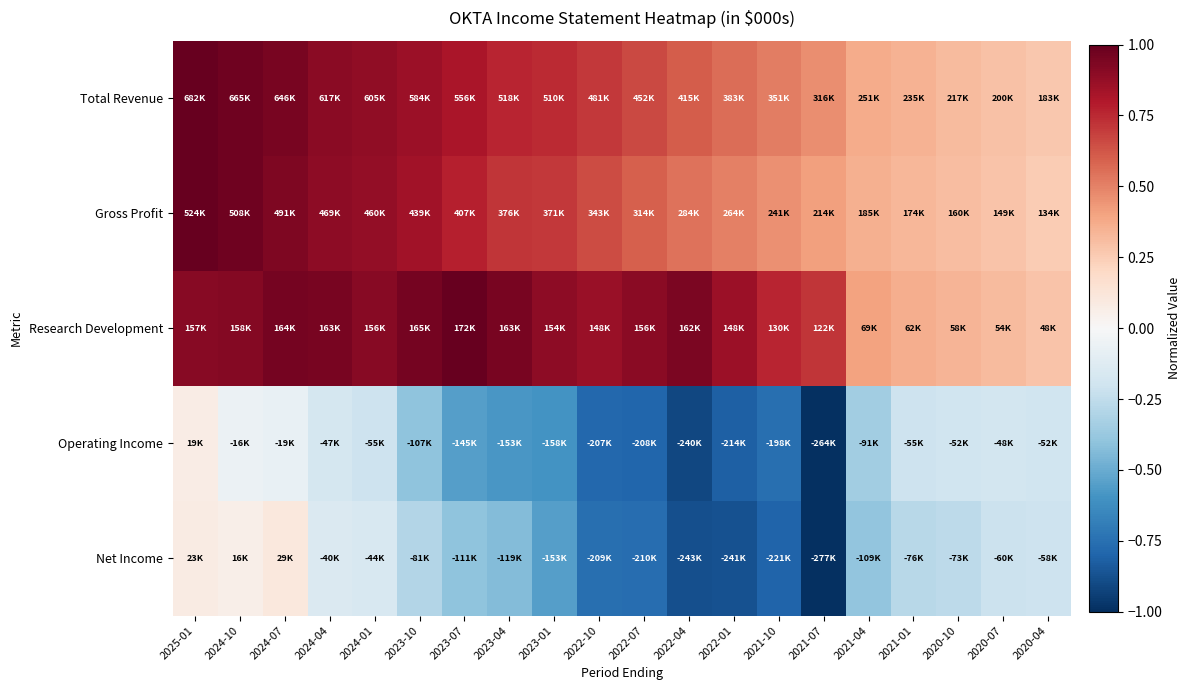

What is the spread (max minus min) of values at 2023-10?

1.4